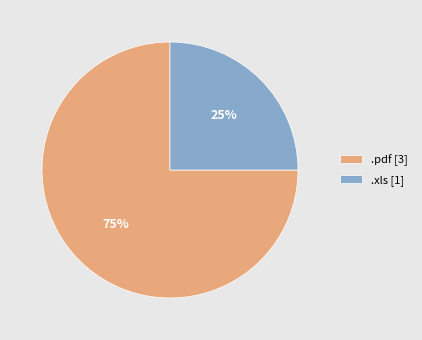

Do .pdf and .xls together represent more than half of the pie?

Yes